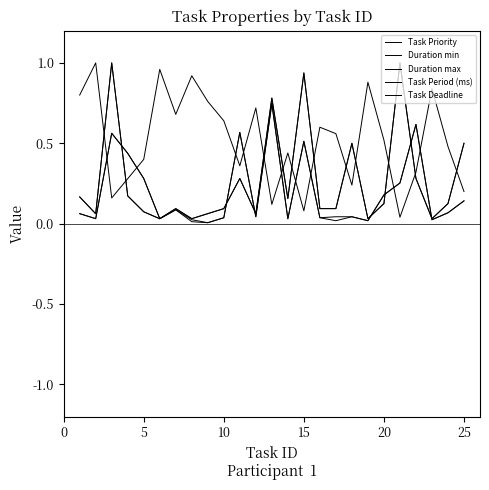

Which series has the widest spread of values?

Duration min